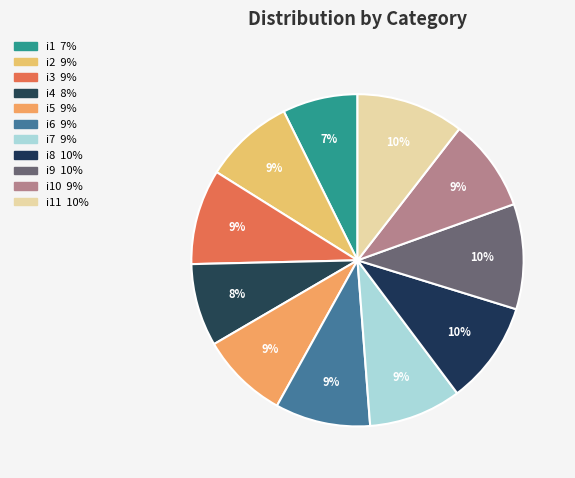

Rank the categories by value from lowest to highest.

i1, i4, i5, i2, i7, i10, i3, i6, i8, i9, i11